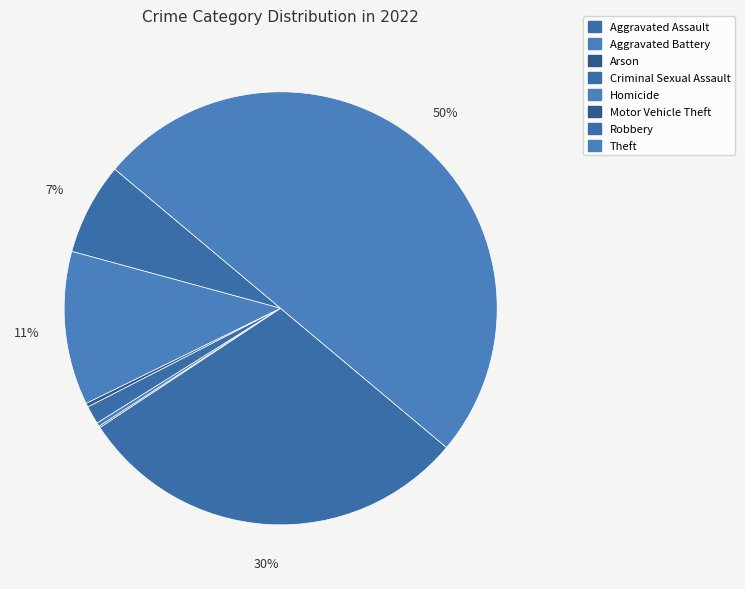

Rank the categories by value from highest to lowest.

Theft, Robbery, Aggravated Battery, Aggravated Assault, Criminal Sexual Assault, Arson, Homicide, Motor Vehicle Theft